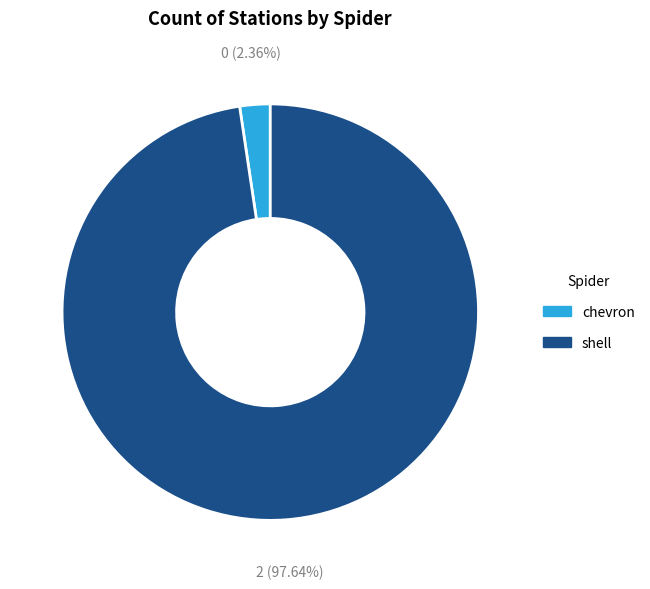

Combined, do shell and chevron account for over 50%?

Yes